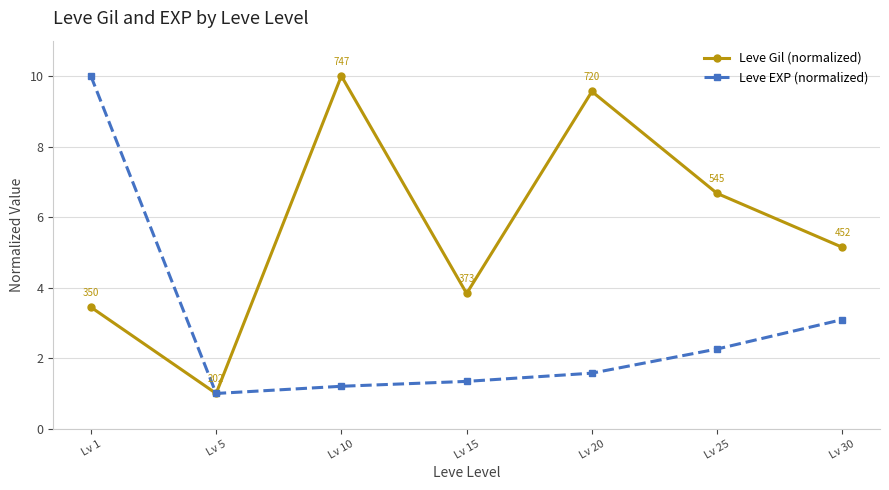

How many interior local valleys does the Leve EXP (normalized) series have?

1